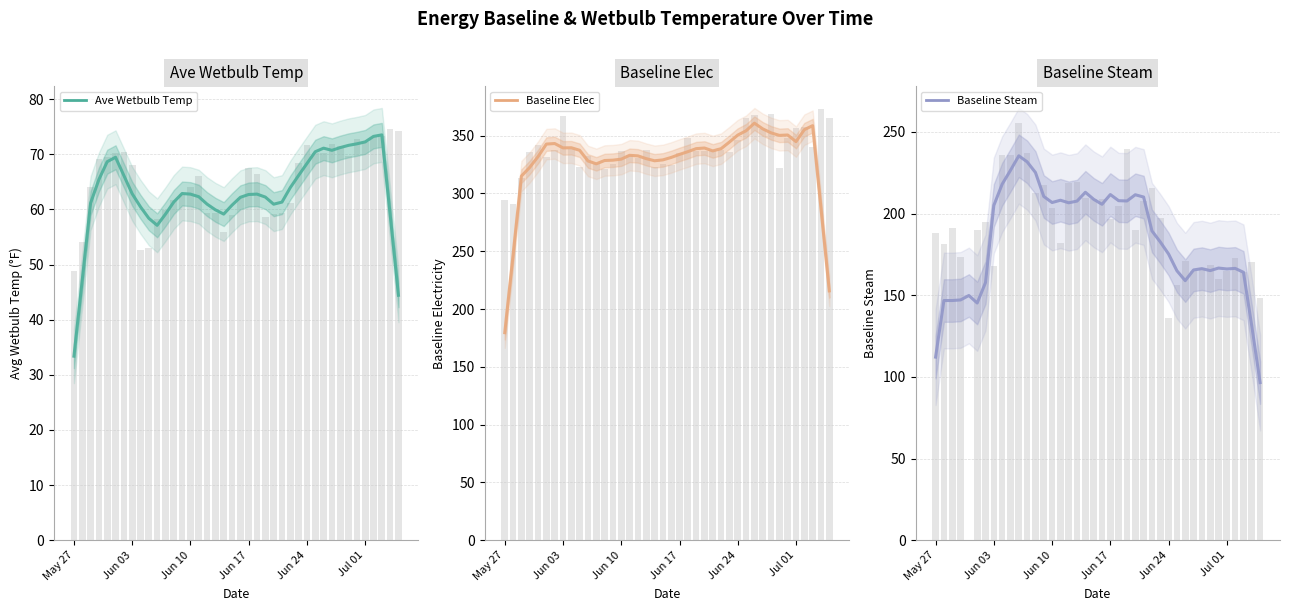

Which series has the largest total across all categories?

Baseline Elec